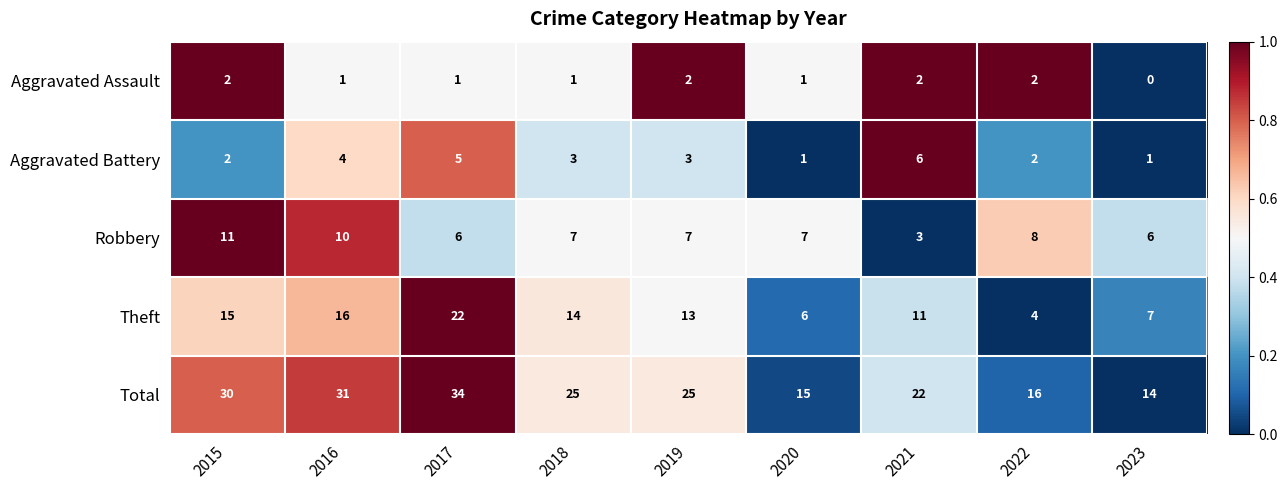

At which category is the sum across all series the highest?

2017